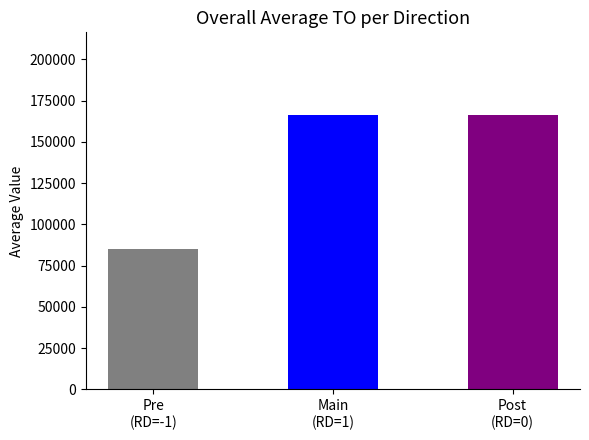

At which label does the data first exceed 85071?

Pre
(RD=-1)